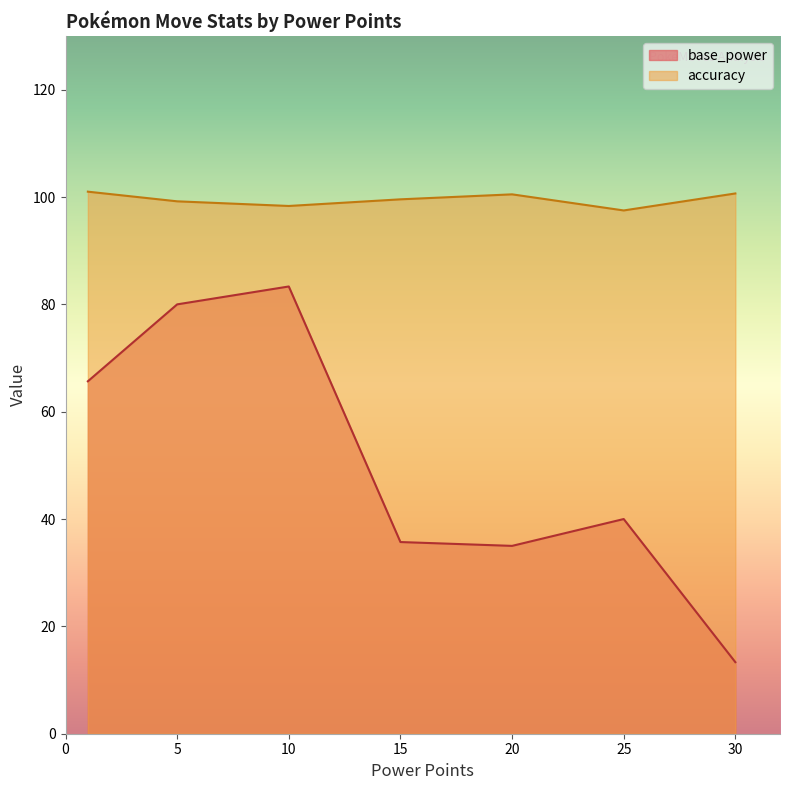

True or false: accuracy has more than 1 points higher than both neighbors.

False